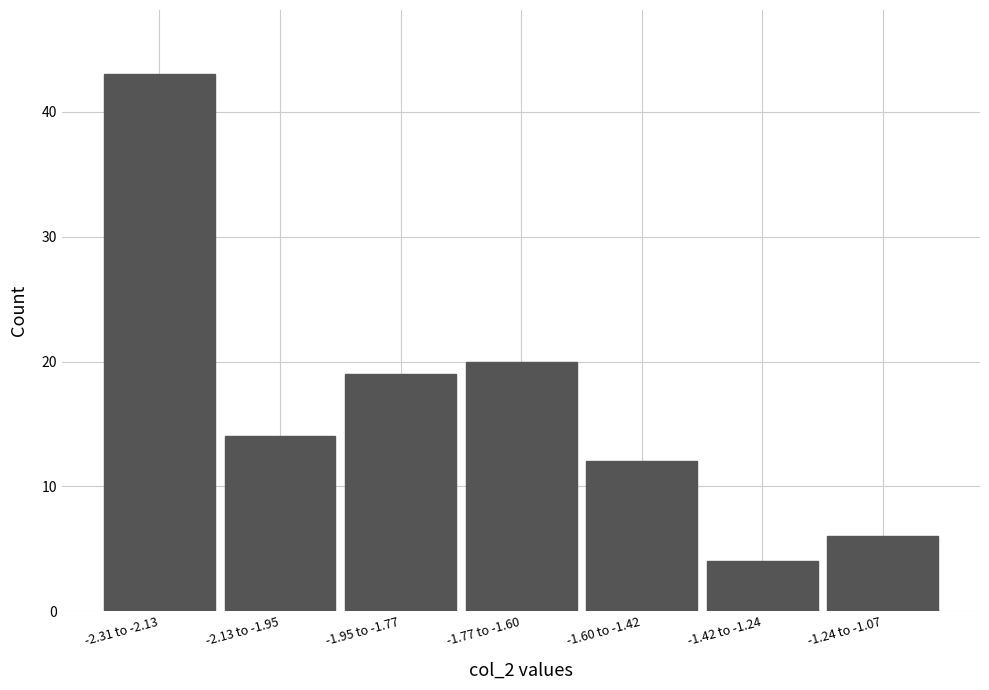

Reading right to left, transcribe all the data shown in this chart.

-1.24 to -1.07=6	-1.42 to -1.24=4	-1.60 to -1.42=12	-1.77 to -1.60=20	-1.95 to -1.77=19	-2.13 to -1.95=14	-2.31 to -2.13=43